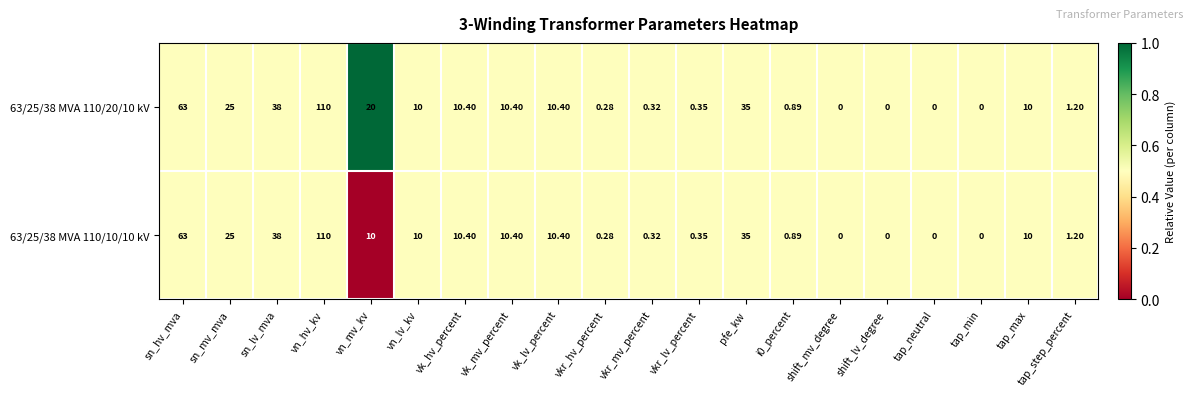

Is the value of 63/25/38 MVA 110/20/10 kV at vk_hv_percent greater than the value of 63/25/38 MVA 110/10/10 kV at pfe_kw?

No